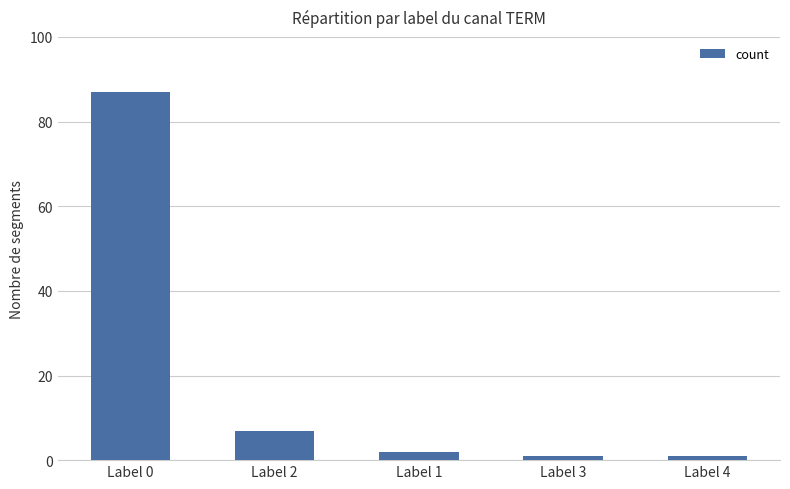

What is the label of the 3rd bar from the right?

Label 1